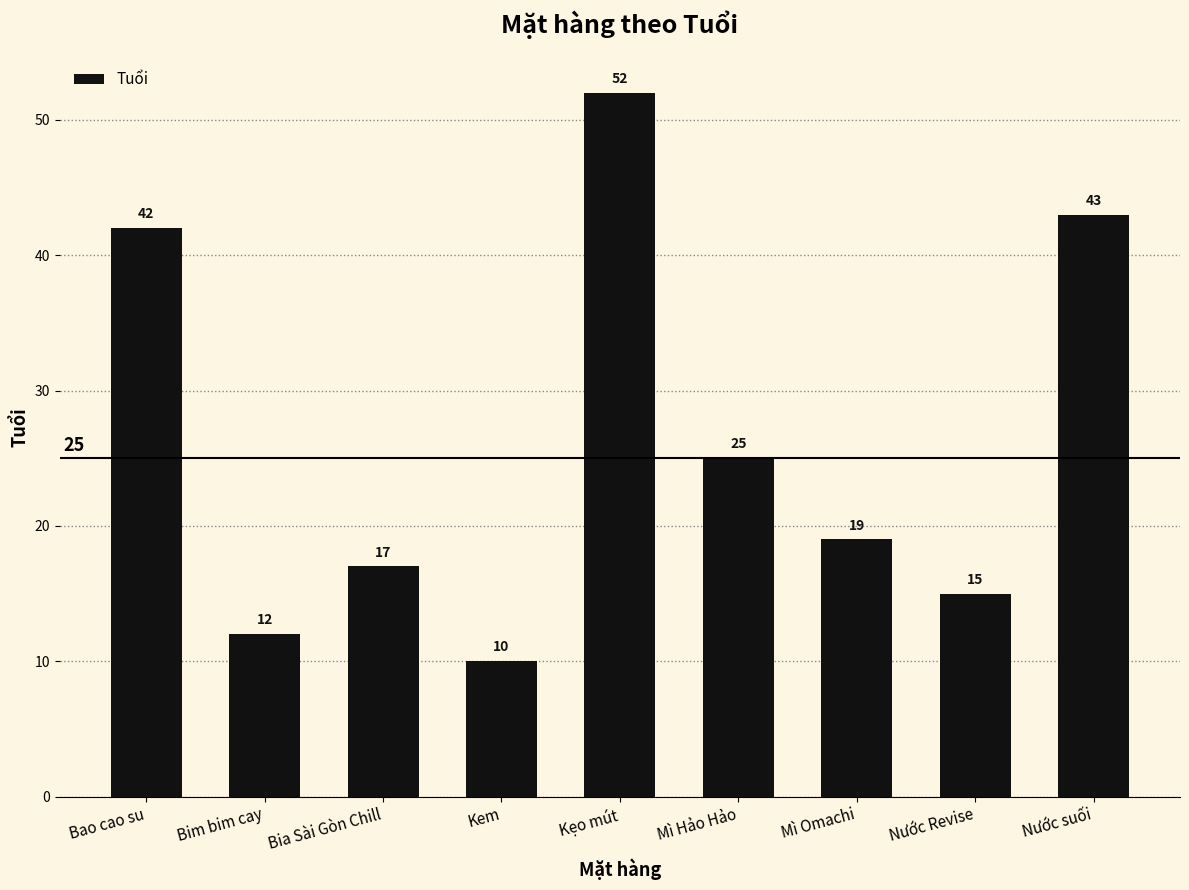

Approximately how many times larger is the value at Nước suối compared to Mì Hảo Hảo?

1.7